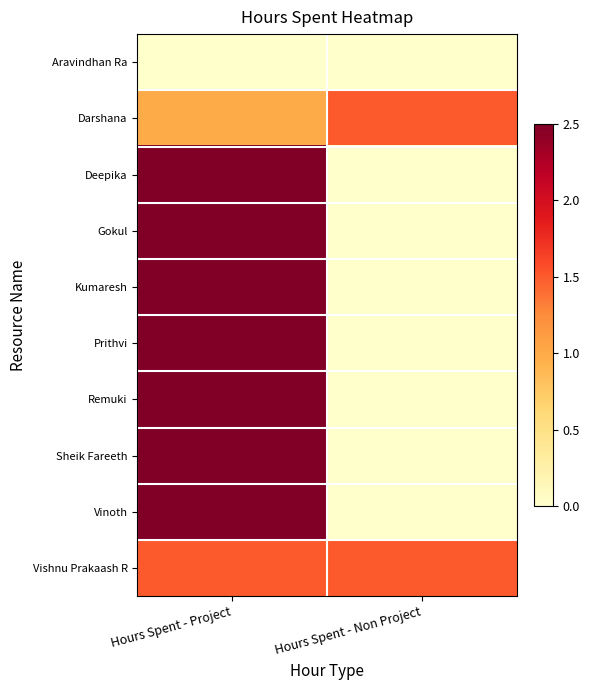

At which category does the chart reach its peak across all series?

Hours Spent - Project